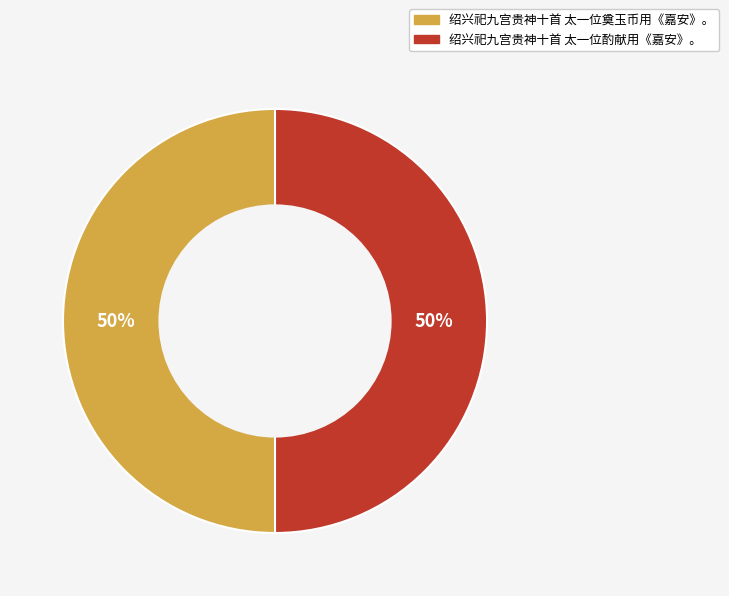

True or false: 绍兴祀九宫贵神十首 太一位奠玉币用《嘉安》。 accounts for 56% of the total.

False